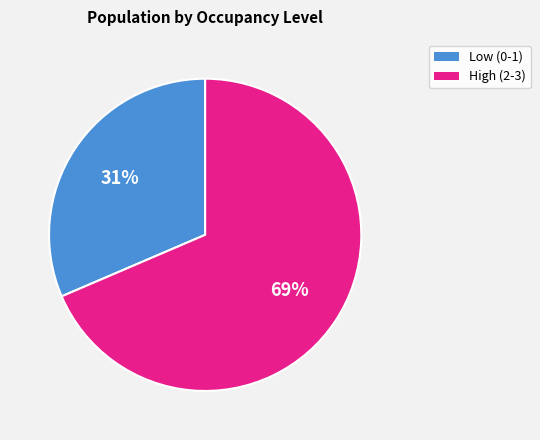

Which slice is the smallest?

Low (0-1)